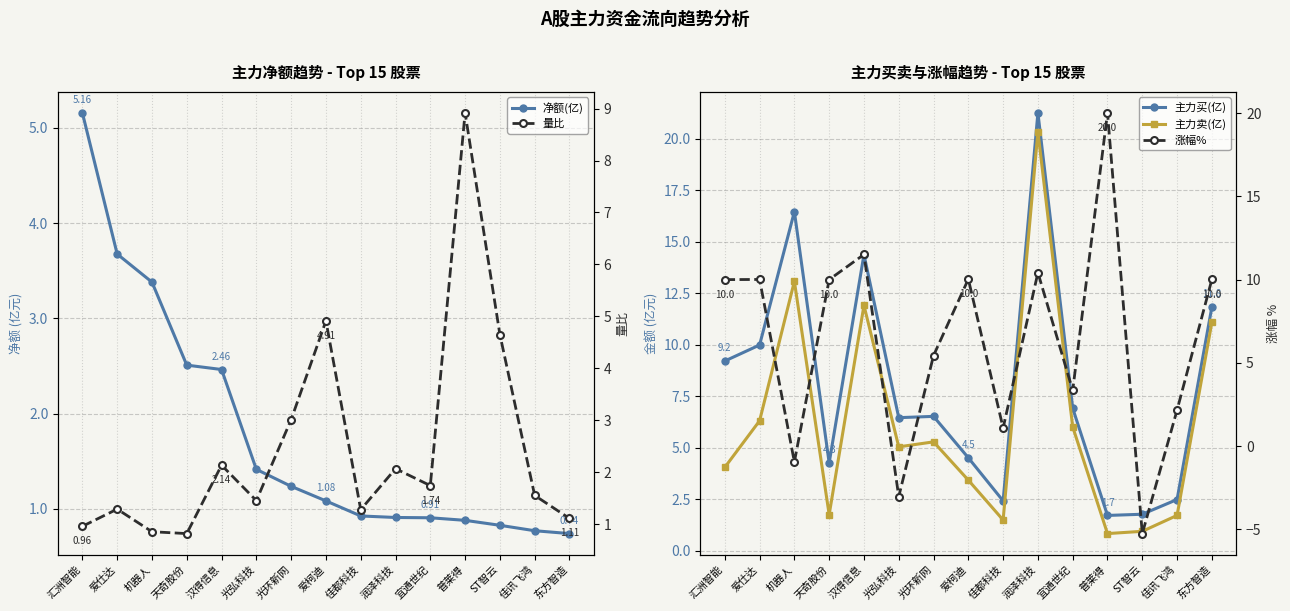

Reading left to right, transcribe all the data shown in this chart.

净额(亿): 汇洲智能=5.2	爱仕达=3.7	机器人=3.4	天奇股份=2.5	汉得信息=2.5	光弘科技=1.4	光环新网=1.2	爱柯迪=1.1	佳都科技=0.9	润泽科技=0.9	宜通世纪=0.9	普莱得=0.9	ST智云=0.8	佳讯飞鸿=0.8	东方智造=0.7
主力买(亿): 汇洲智能=9.2	爱仕达=10.0	机器人=16.5	天奇股份=4.3	汉得信息=14.4	光弘科技=6.5	光环新网=6.5	爱柯迪=4.5	佳都科技=2.4	润泽科技=21.2	宜通世纪=6.9	普莱得=1.7	ST智云=1.8	佳讯飞鸿=2.5	东方智造=11.8
主力卖(亿): 汇洲智能=4.1	爱仕达=6.3	机器人=13.1	天奇股份=1.8	汉得信息=11.9	光弘科技=5.1	光环新网=5.3	爱柯迪=3.4	佳都科技=1.5	润泽科技=20.3	宜通世纪=6.0	普莱得=0.8	ST智云=1.0	佳讯飞鸿=1.7	东方智造=11.1
量比: 汇洲智能=1.0	爱仕达=1.3	机器人=0.9	天奇股份=0.8	汉得信息=2.1	光弘科技=1.5	光环新网=3.0	爱柯迪=4.9	佳都科技=1.3	润泽科技=2.1	宜通世纪=1.7	普莱得=8.9	ST智云=4.7	佳讯飞鸿=1.6	东方智造=1.1
涨幅%: 汇洲智能=10.0	爱仕达=10.0	机器人=-0.9	天奇股份=10.0	汉得信息=11.5	光弘科技=-3.0	光环新网=5.4	爱柯迪=10.0	佳都科技=1.1	润泽科技=10.4	宜通世纪=3.4	普莱得=20.0	ST智云=-5.2	佳讯飞鸿=2.2	东方智造=10.0